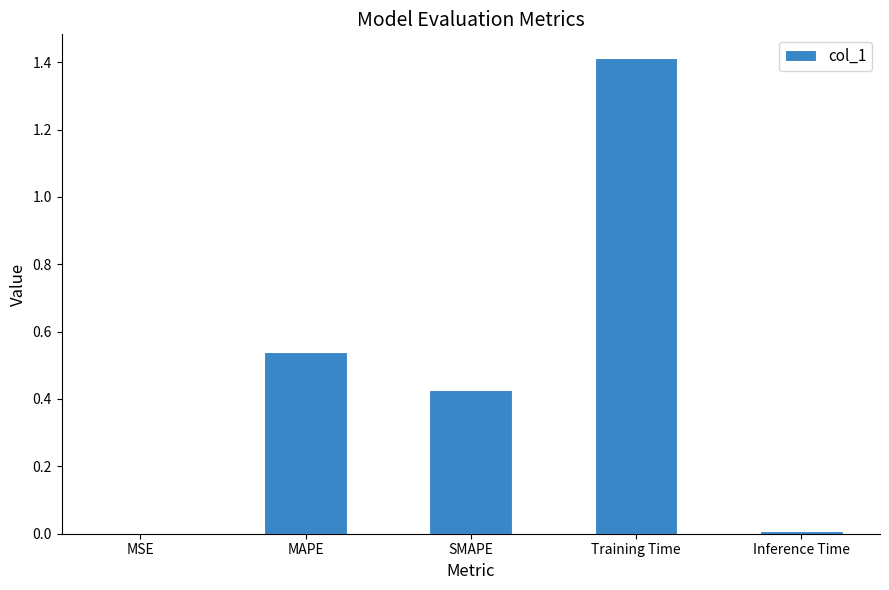

What is the change in value from MSE to SMAPE?

+0.4